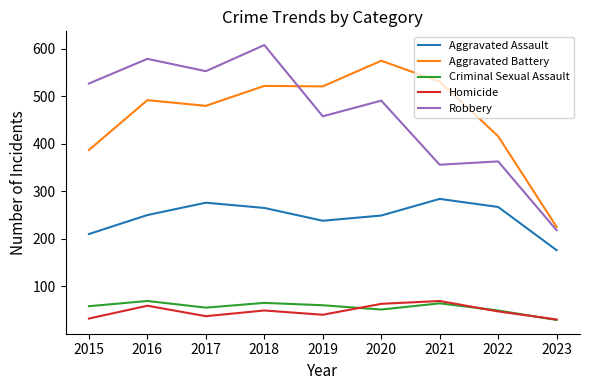

At which label does Aggravated Battery reach its peak?

2020